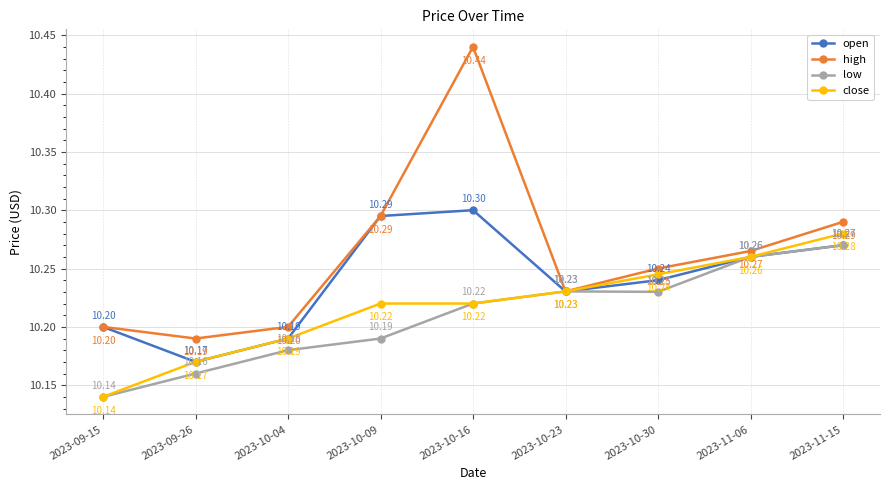

Is it true that close equals 3.4 at 2023-10-23?

False